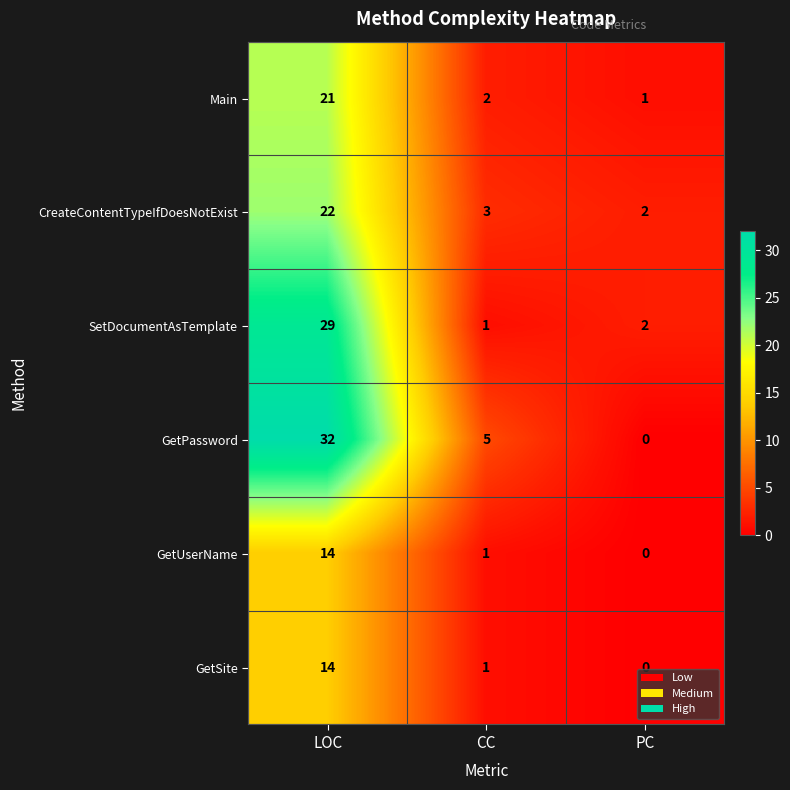

Which series has the largest total across all categories?

GetPassword